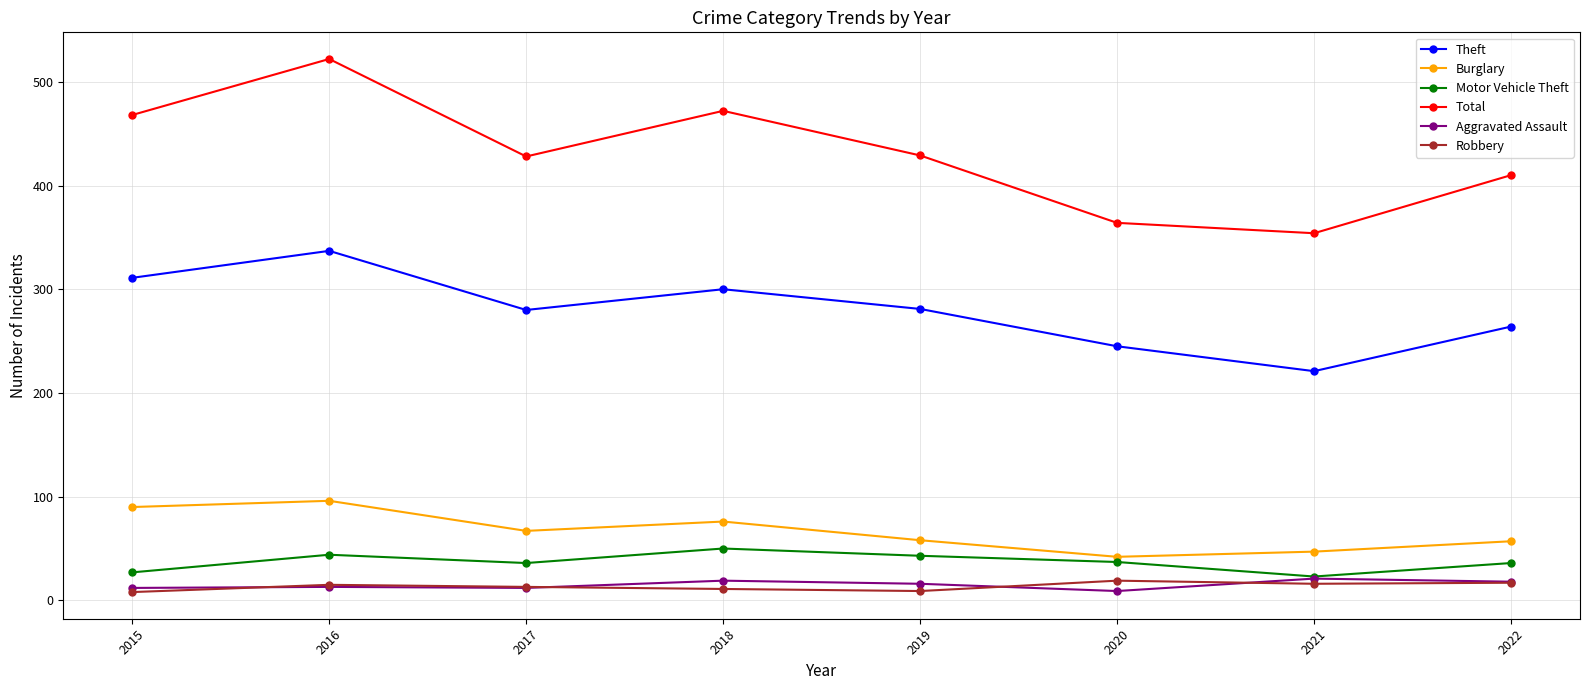

At which label does Motor Vehicle Theft reach its peak?

2018